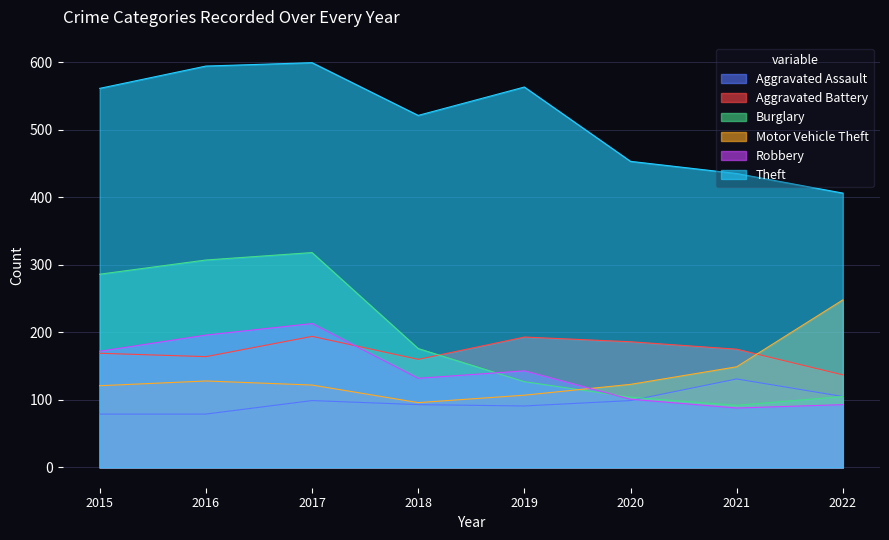

At which category is the sum across all series the highest?

2017